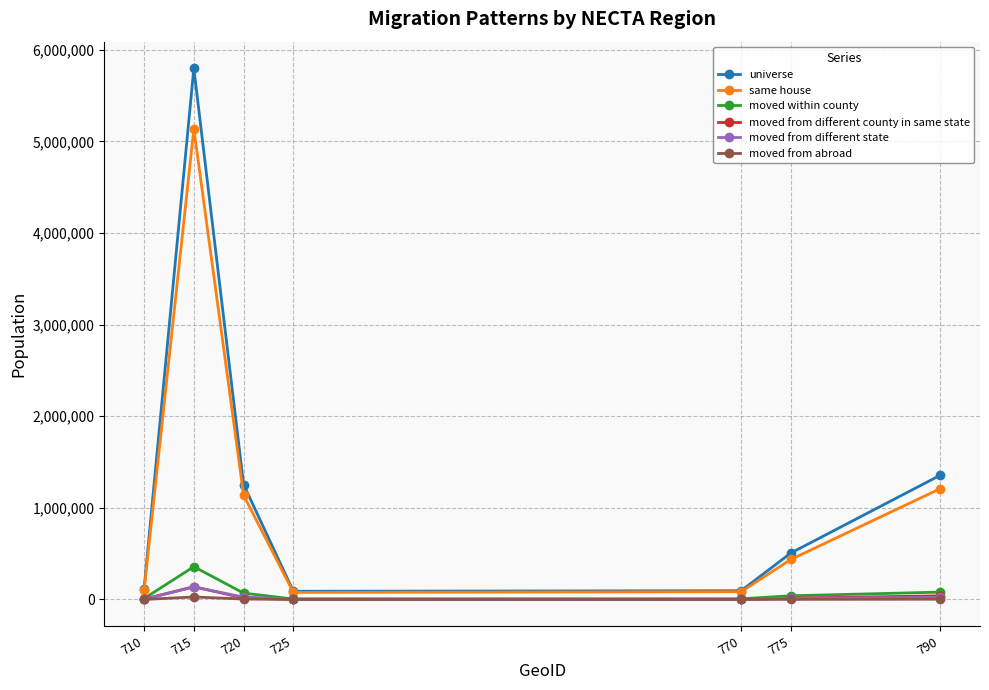

What is the value of the same house point at the 7th from the left?

1209511